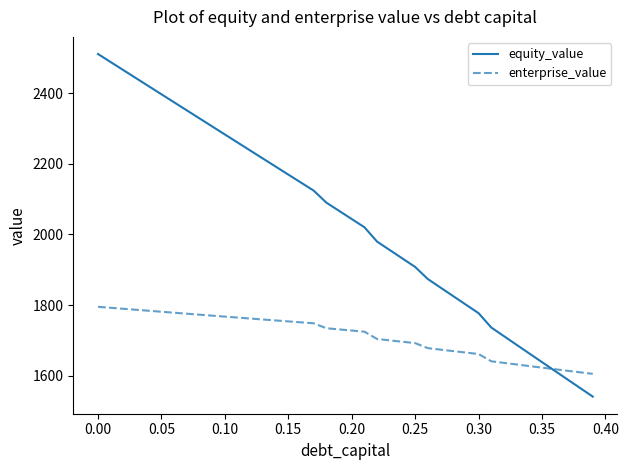

Which series has the largest total across all categories?

equity_value